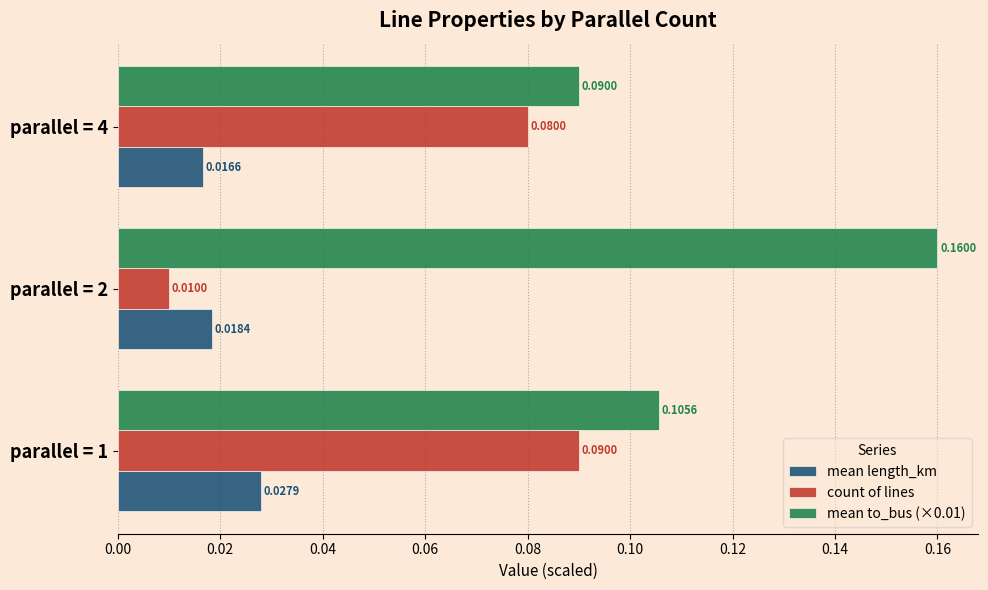

Which series has the largest range (max minus min)?

count of lines